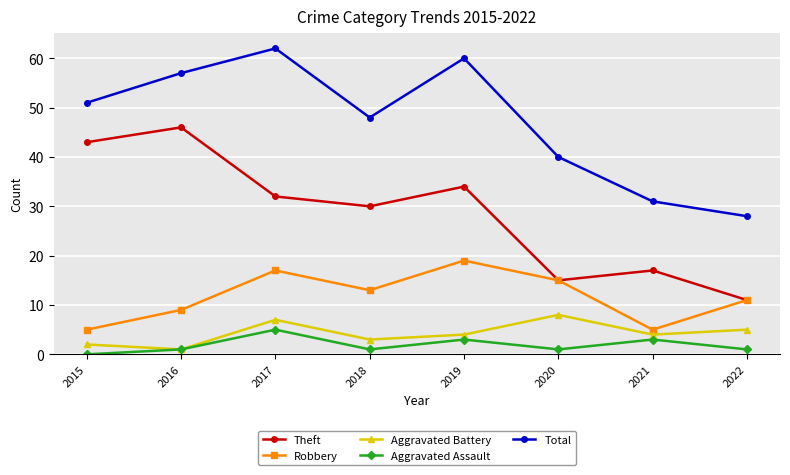

At which label is Theft closest to 28?

2018